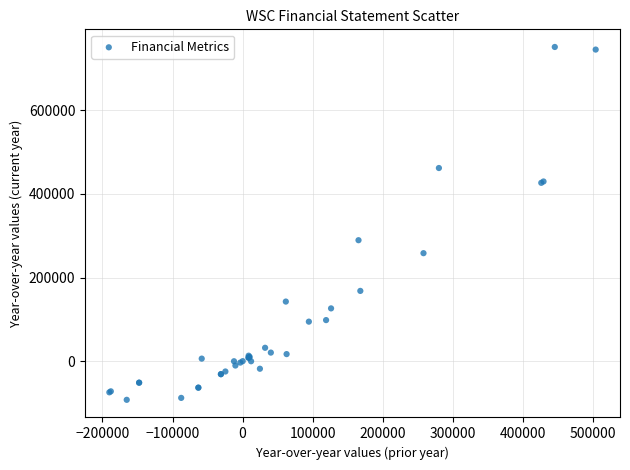

What Y value in the scatter plot is closest to 329600?

289400